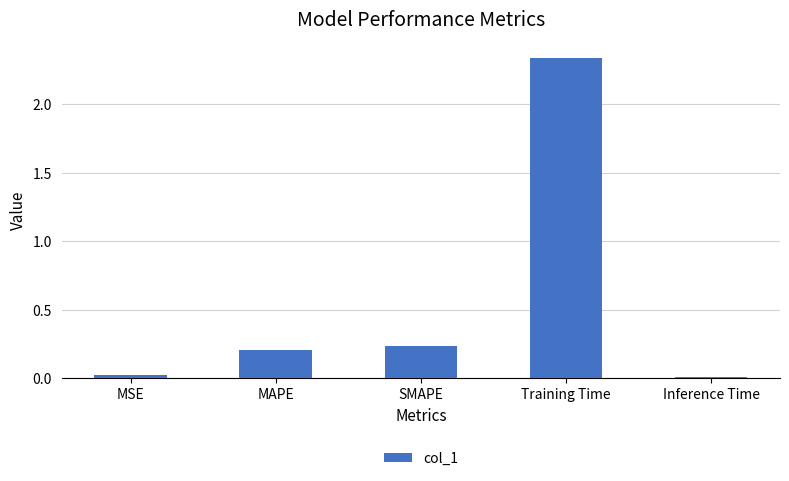

What is the label of the 5th bar from the left?

Inference Time